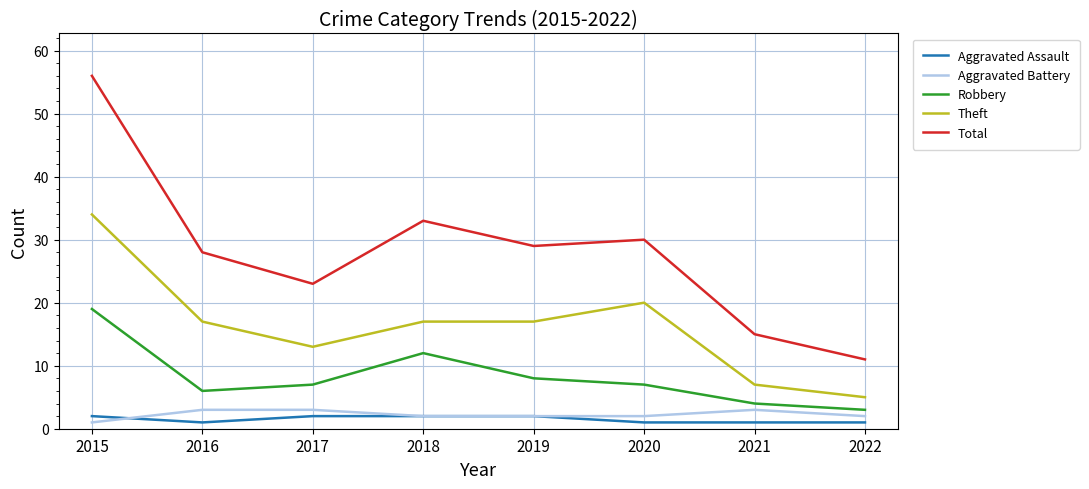

Rank the series by their maximum value, from highest to lowest.

Total, Theft, Robbery, Aggravated Battery, Aggravated Assault